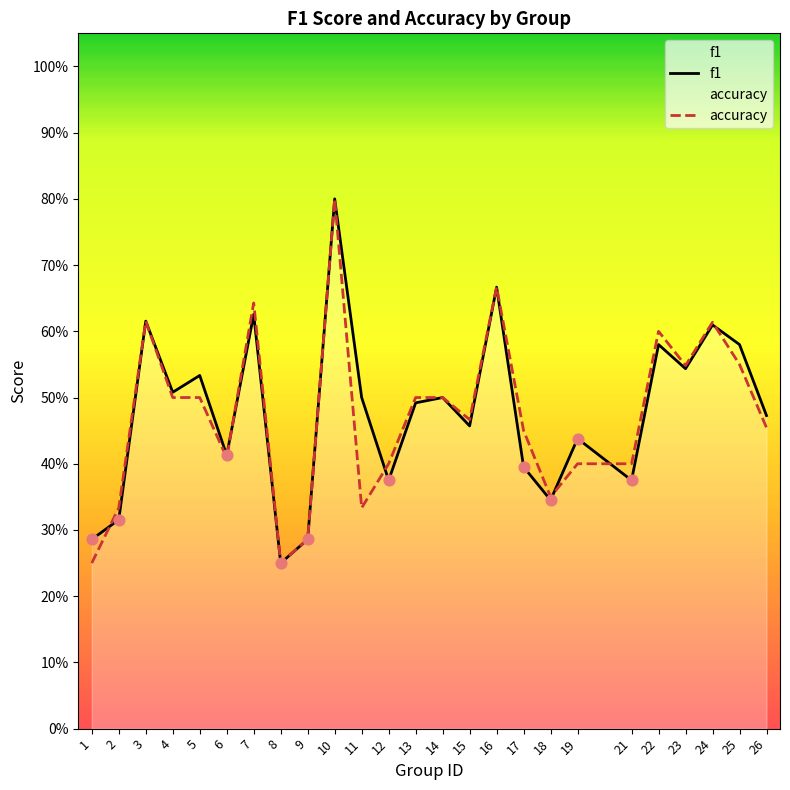

Which series reaches the maximum Y coordinate?

f1